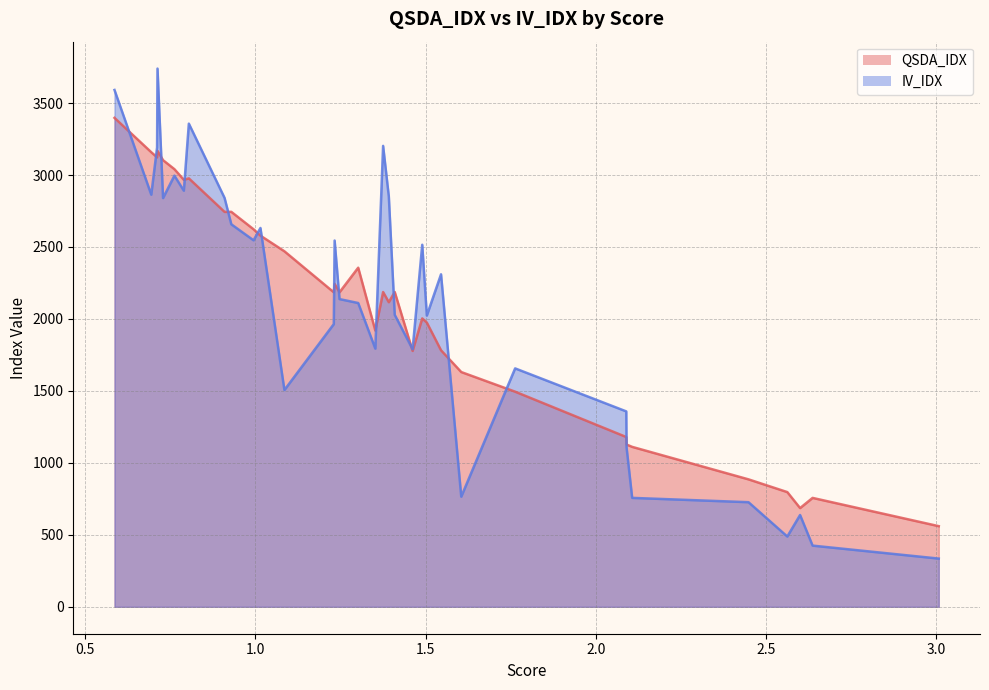

True or false: QSDA_IDX has more than 2 interior local peaks.

True